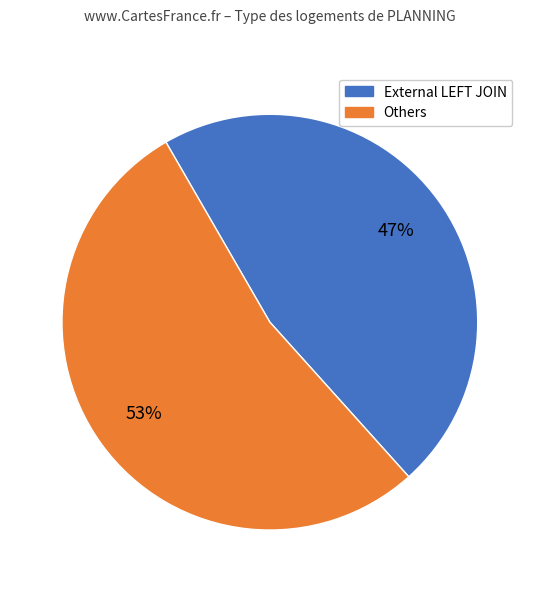

To the nearest percent, what is the average slice percentage?

50%